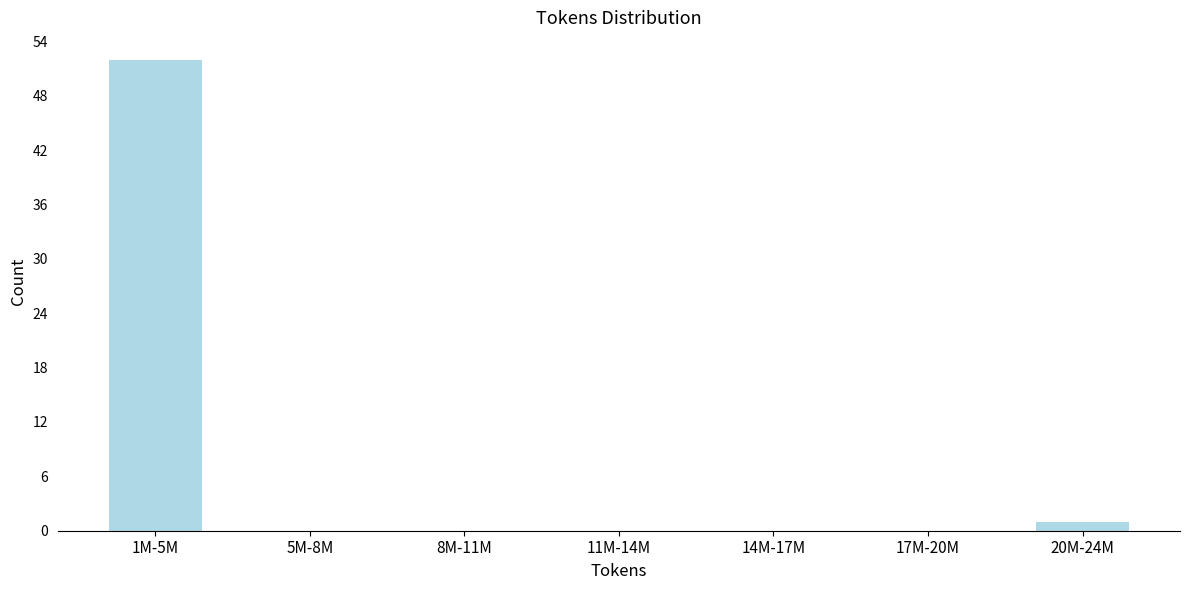

Reading left to right, extract all data points from this chart.

1M-5M=52	5M-8M=0	8M-11M=0	11M-14M=0	14M-17M=0	17M-20M=0	20M-24M=1